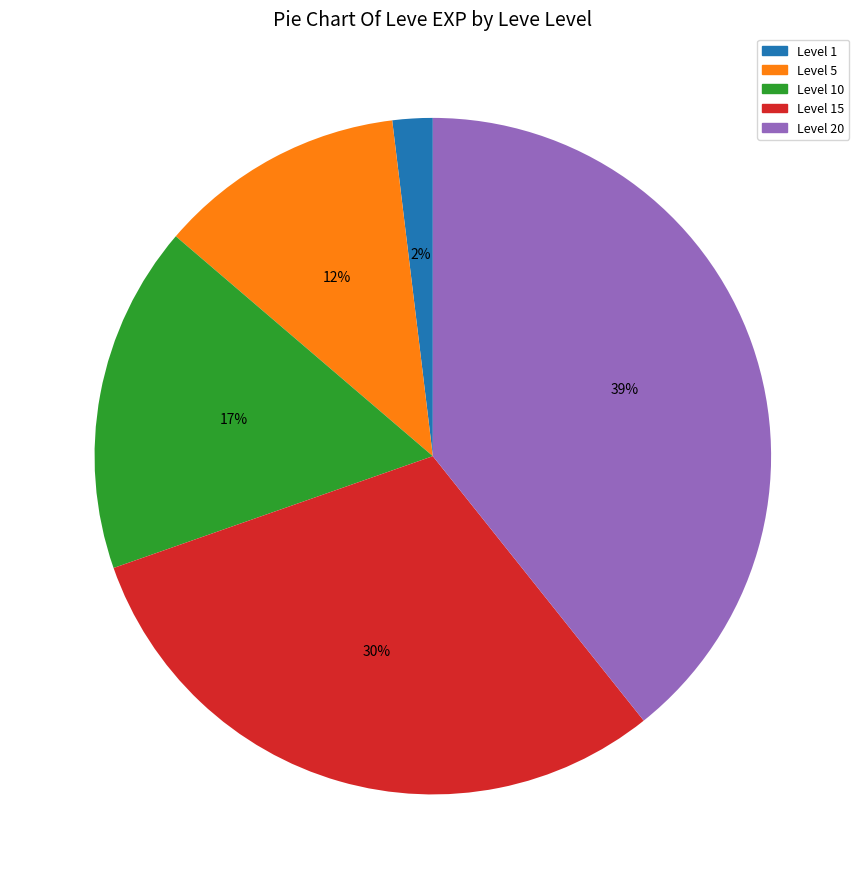

To the nearest percent, what is the difference between the largest and smallest slice percentages?

37%